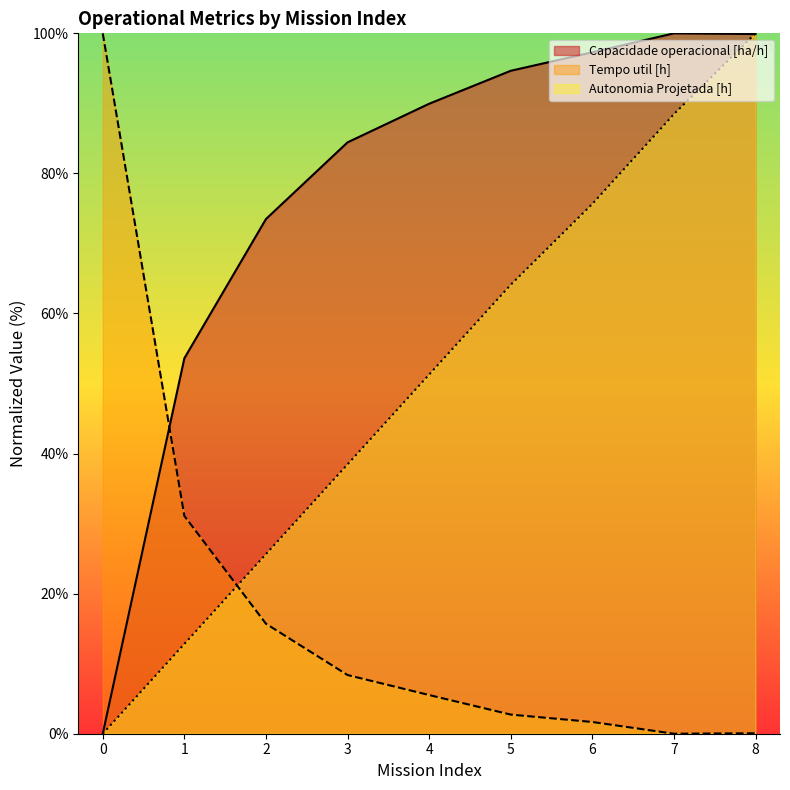

What is the value of the Autonomia Projetada [h] point at the 8th from the left?

88.5